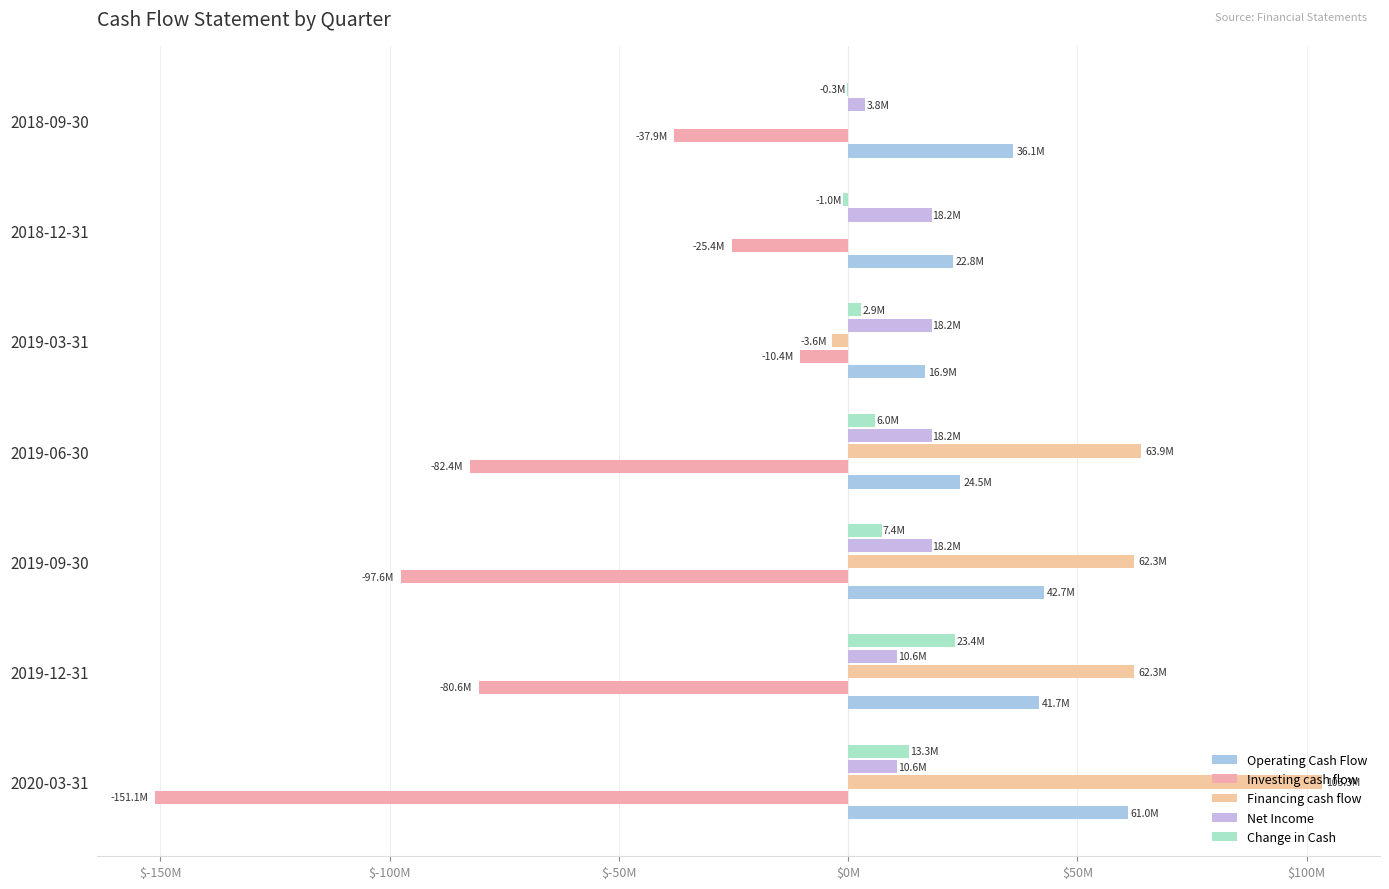

What is the value of the Financing cash flow bar at the 4th from the left?

63853000